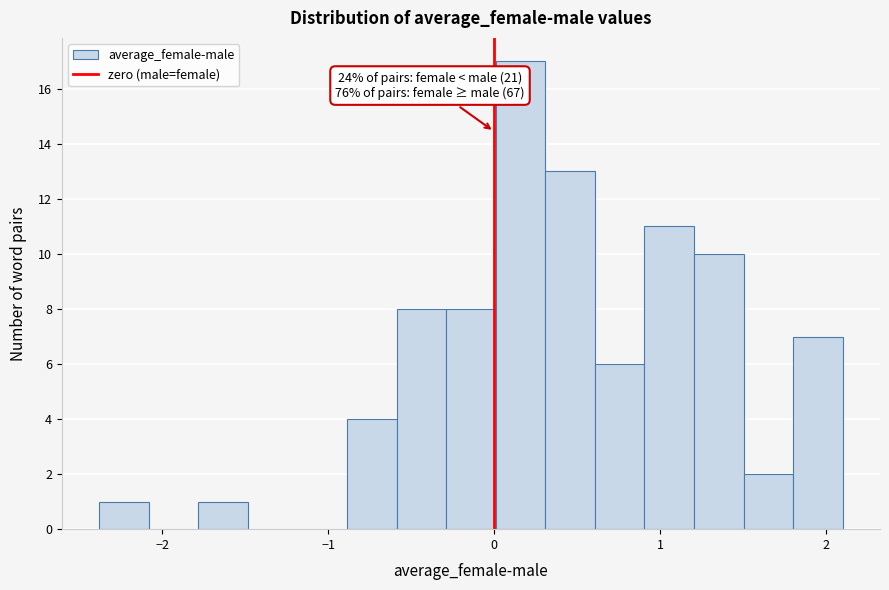

Read against the x-axis, roughly where is the centre of the tallest bar?

0.2